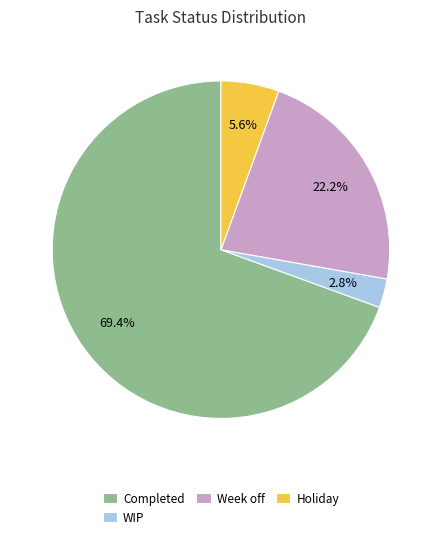

What percentage is NOT represented by WIP?

97.2%